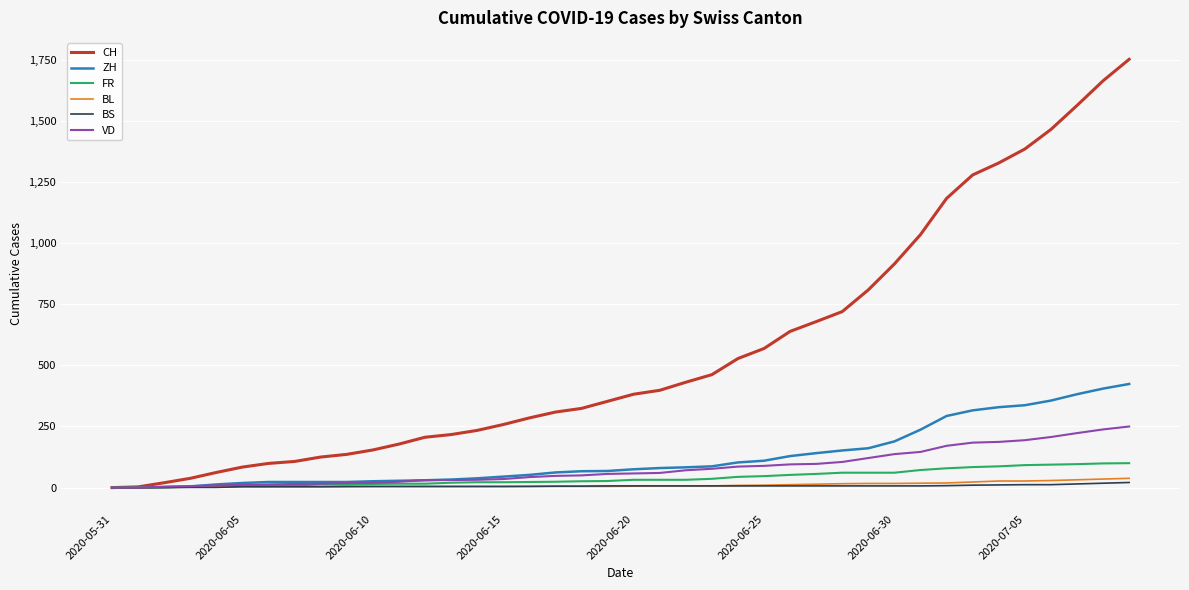

How many lines are shown in the chart?

6